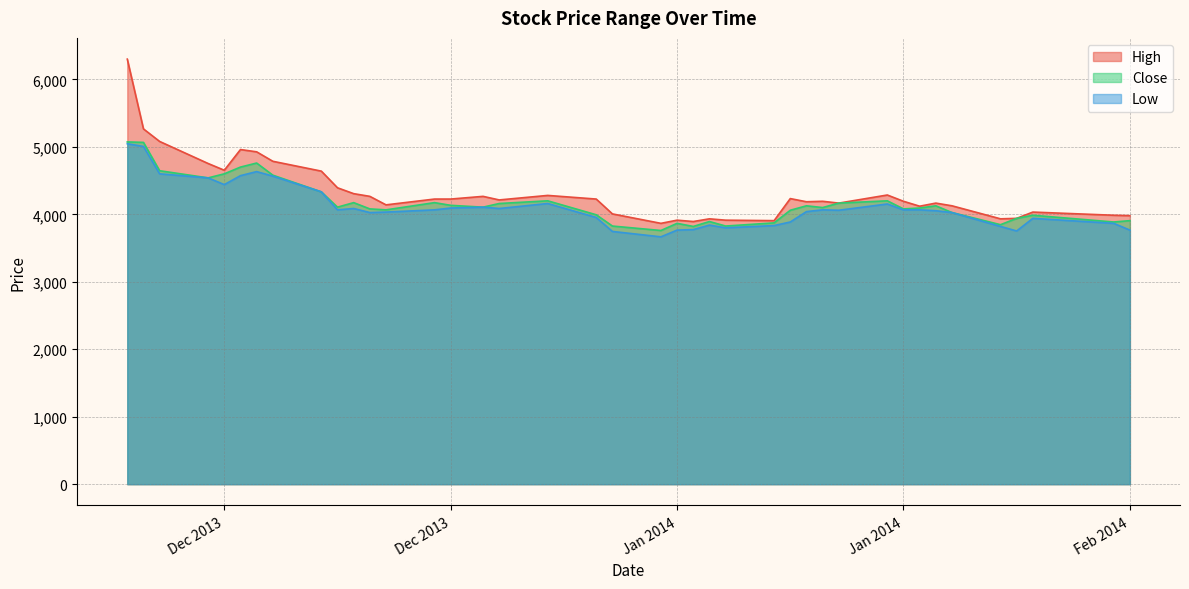

List the series in order of their overall mean, highest first.

High, Close, Low